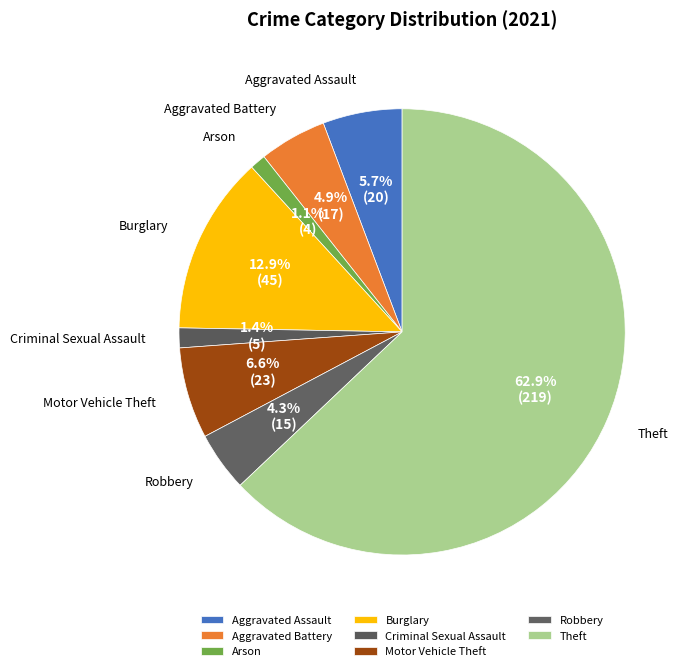

Does Aggravated Battery account for over 50% of the chart?

No